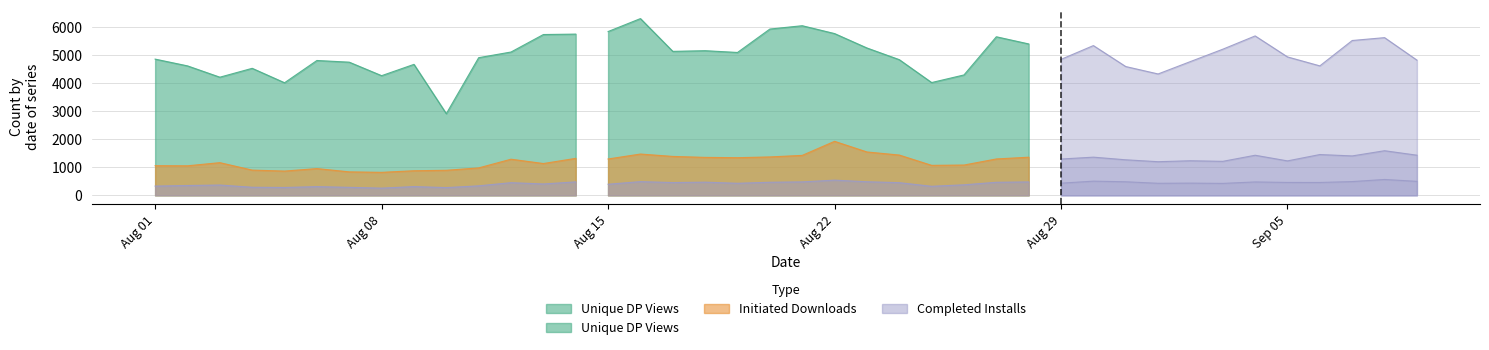

True or false: Unique DP Views and Initiated Downloads intersect in this chart.

False